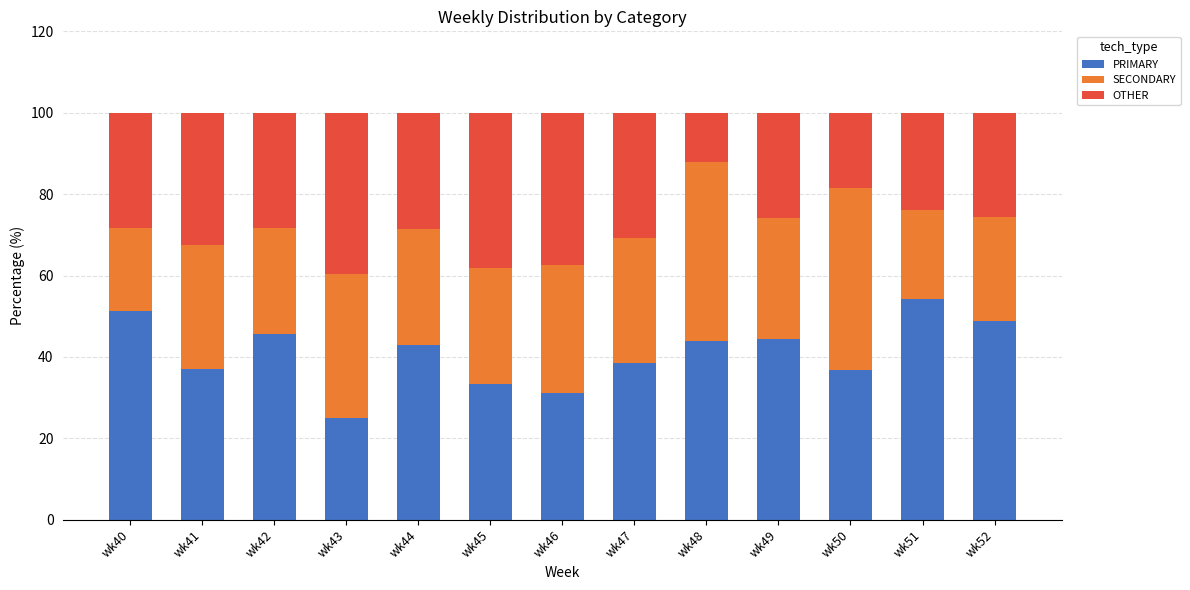

What is the total value across all series at wk40?

100.0